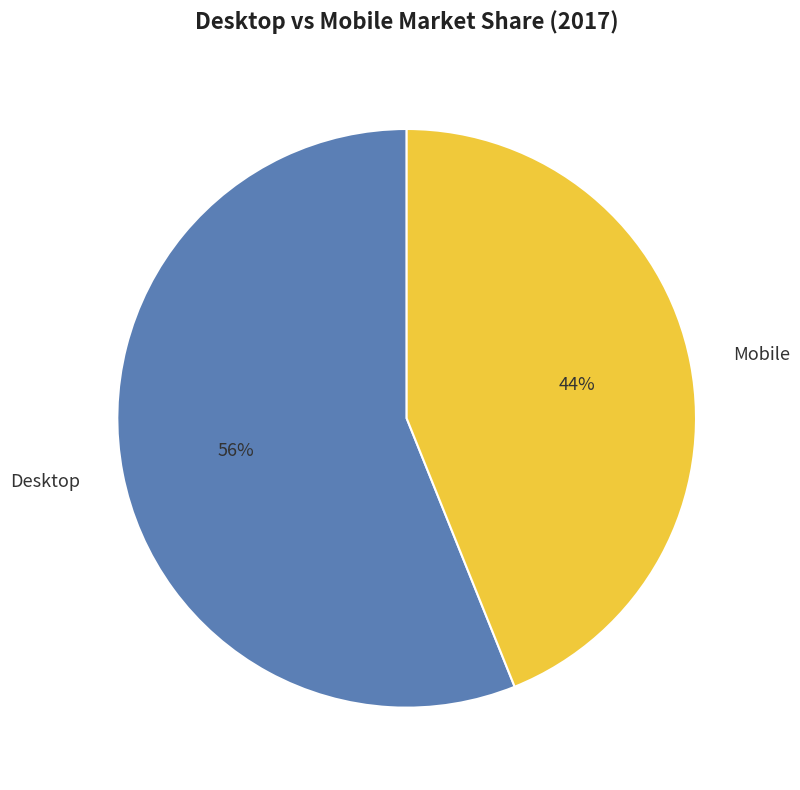

Which slice is the smallest?

Mobile